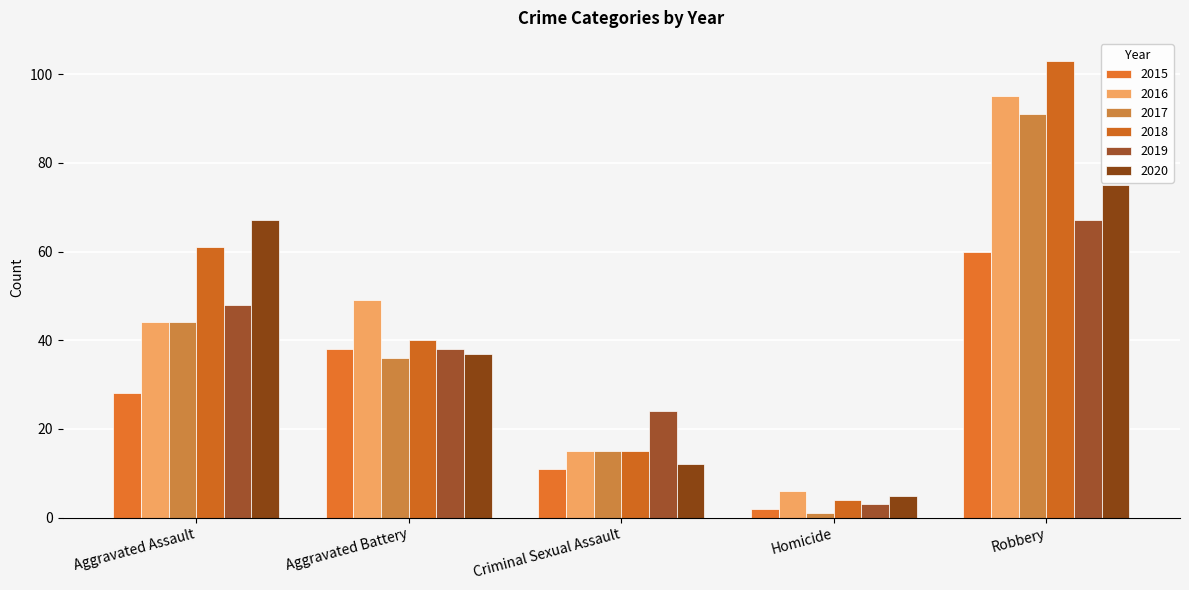

How many data points in 2018 are less than 40?

2